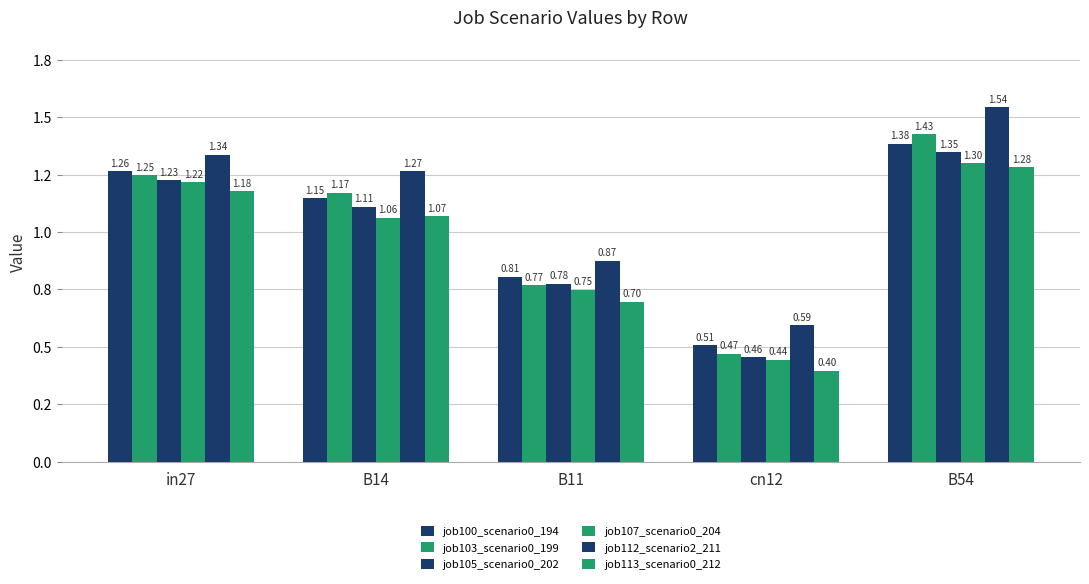

What is the value of the job103_scenario0_199 bar at the 1st from the left?

1.2